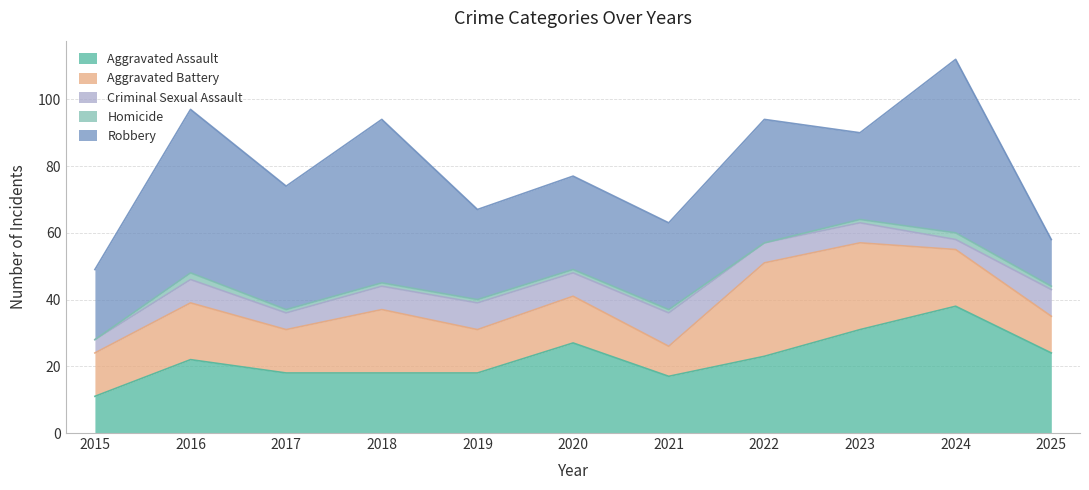

Where does the Aggravated Assault series first go above 22?

2020